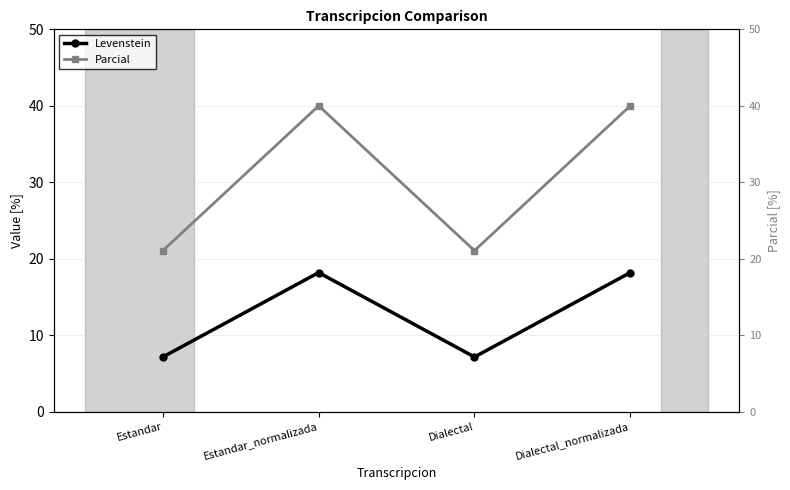

True or false: Levenstein and Parcial cross at least once.

False